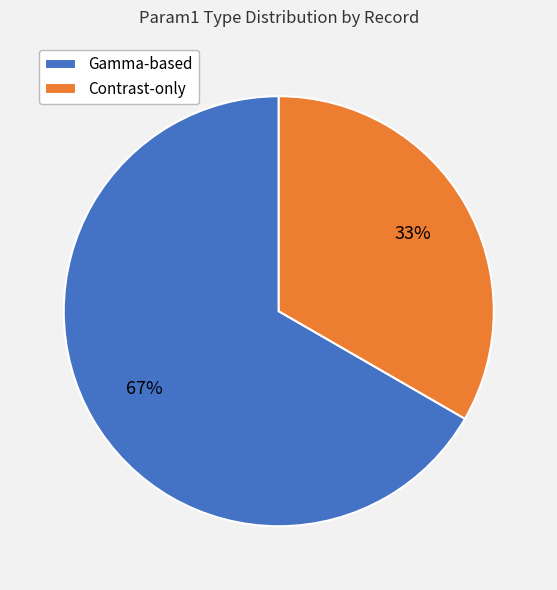

Does any single category account for the majority?

Yes